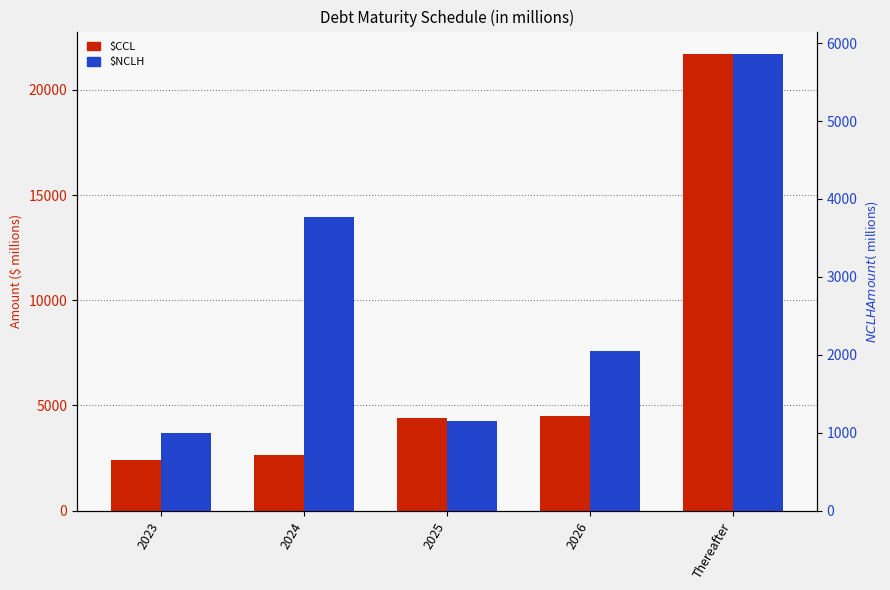

Reading right to left, list all the values displayed in this chart.

$CCL: Thereafter=21682.0	2026=4507.0	2025=4385.0	2024=2645.0	2023=2396.0
$NCLH: Thereafter=5855.7	2026=2051.0	2025=1148.0	2024=3764.0	2023=1001.3